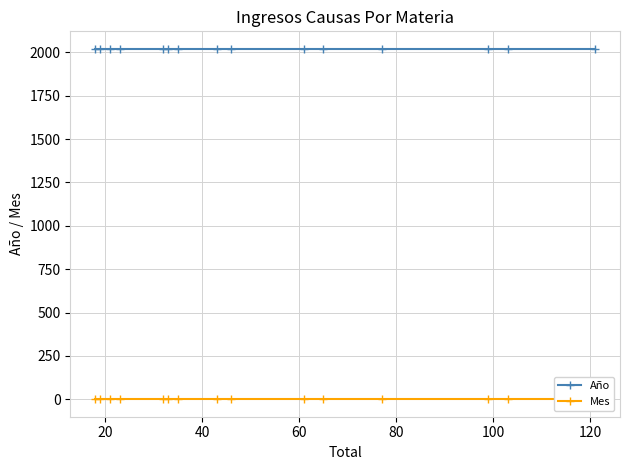

How many lines are shown in the chart?

2